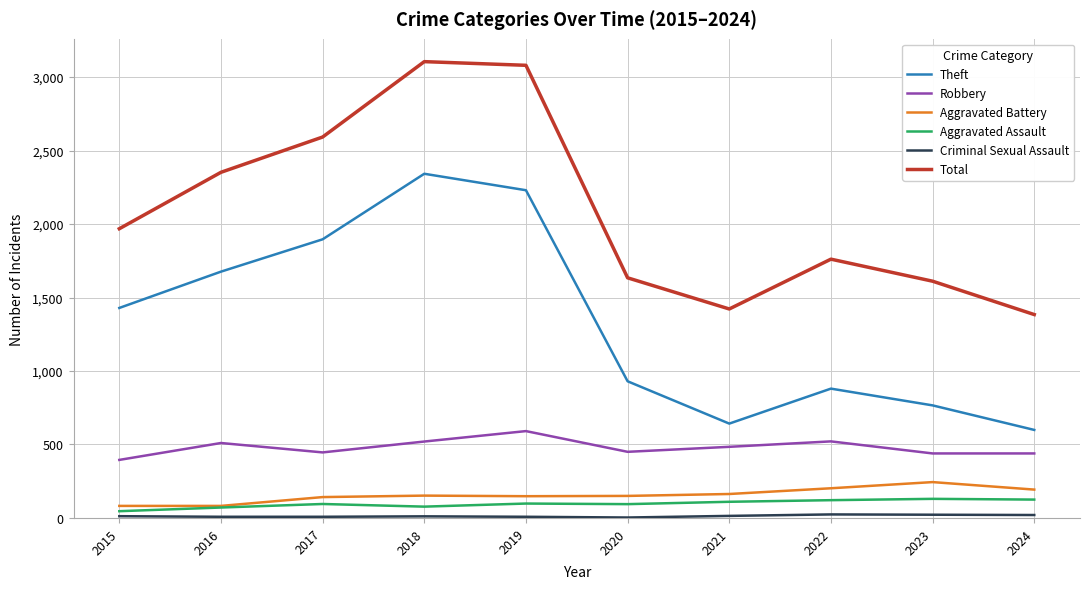

What is the minimum value for Total?

1384